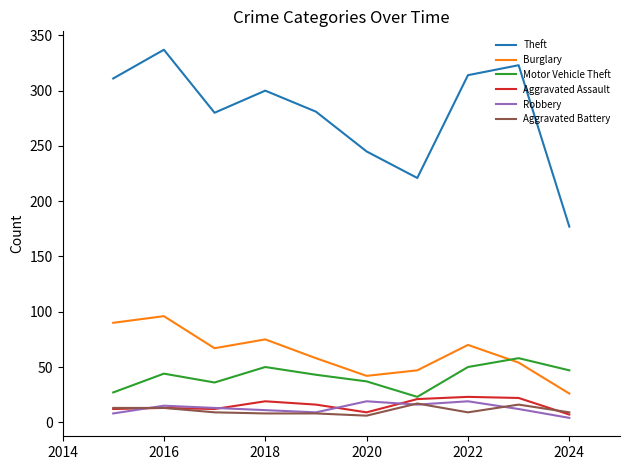

What is the maximum value shown in the chart?

337